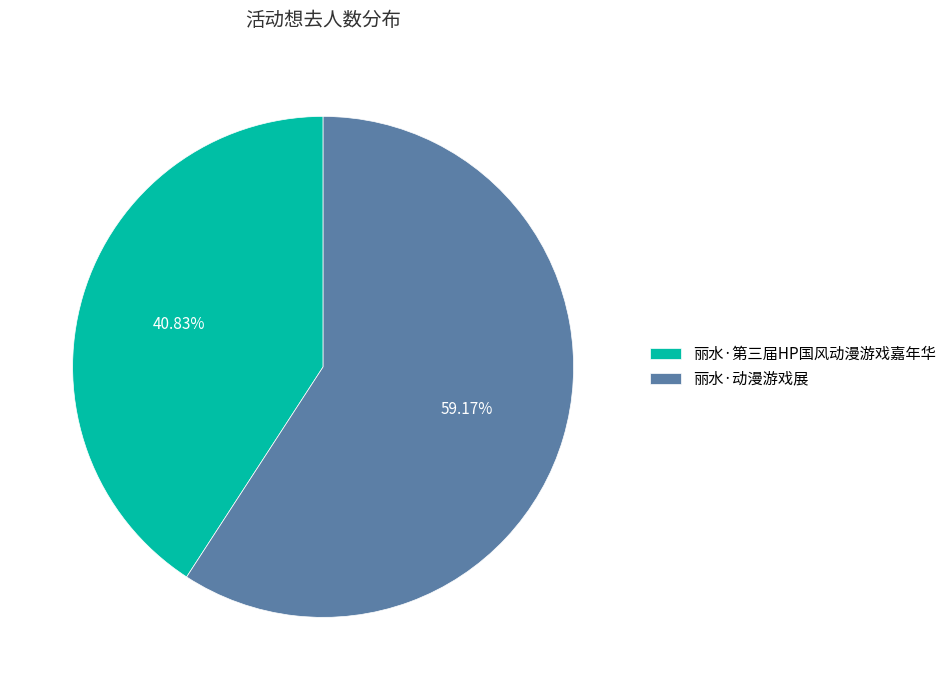

Between 丽水·动漫游戏展 and 丽水·第三届HP国风动漫游戏嘉年华, which is larger?

丽水·动漫游戏展